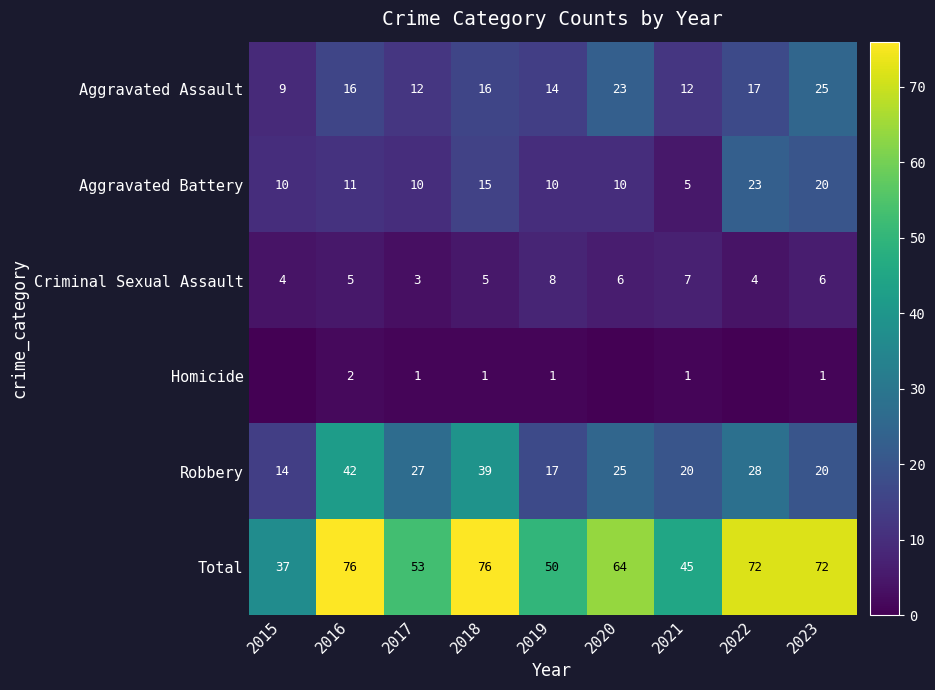

What is the average value of the Criminal Sexual Assault series?

5